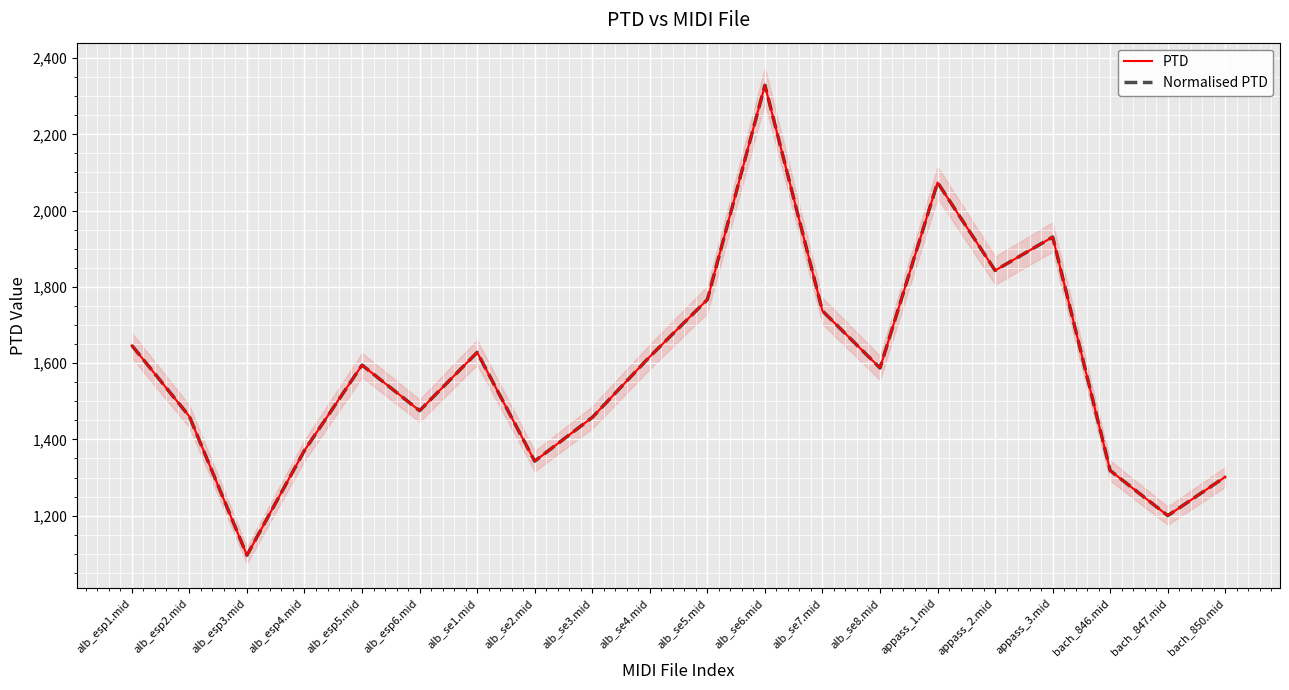

What is the value of the Normalised PTD point at the 12th from the left?

2328.7